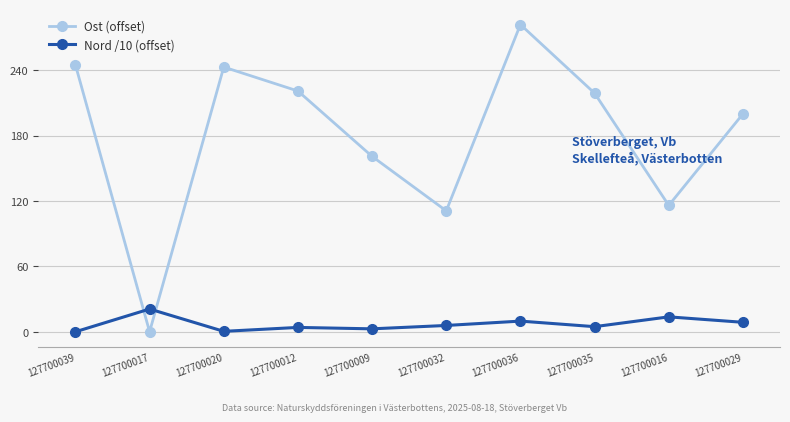

At which category does the chart reach its peak across all series?

127700036